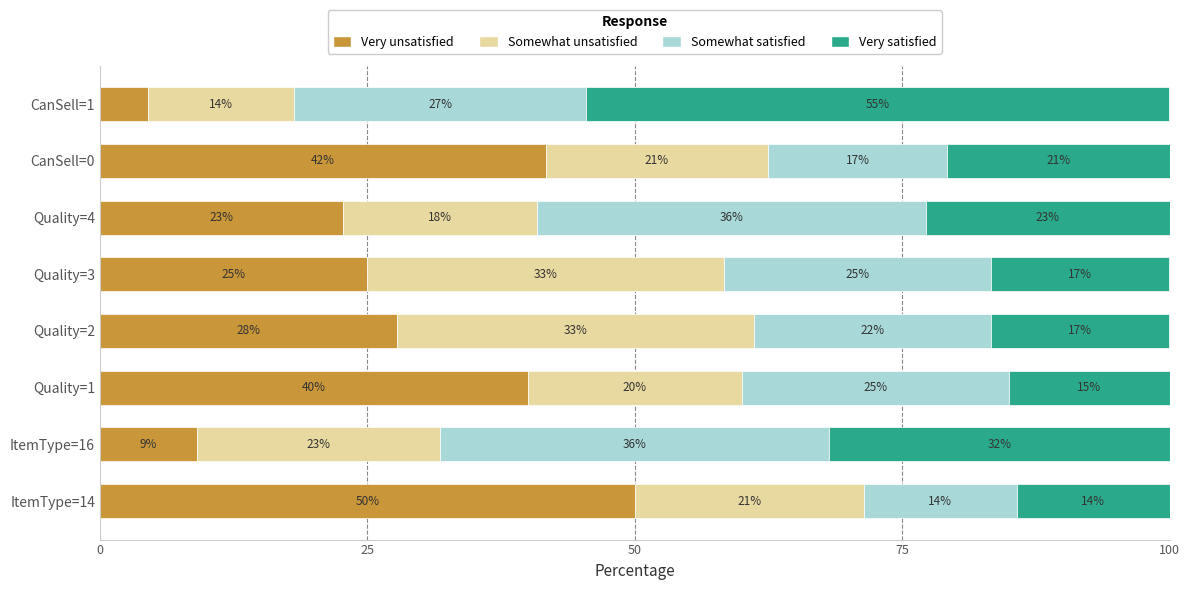

What are all the series names shown in the legend?

Very unsatisfied, Somewhat unsatisfied, Somewhat satisfied, Very satisfied